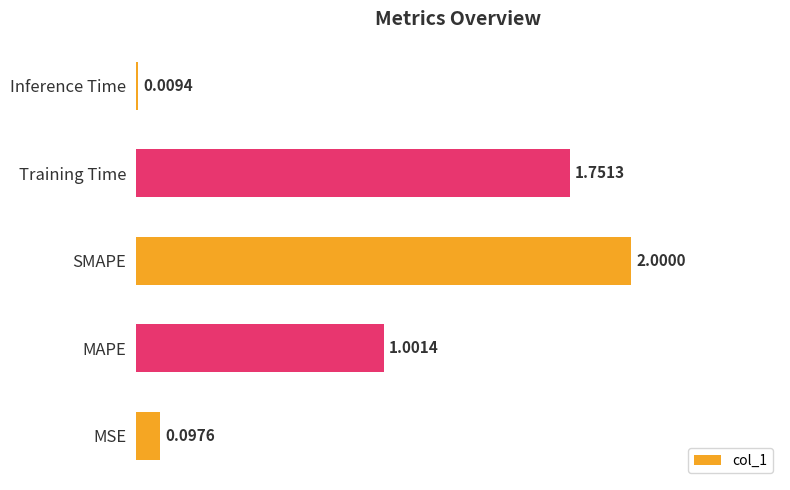

Which label corresponds to the largest value in the chart?

SMAPE